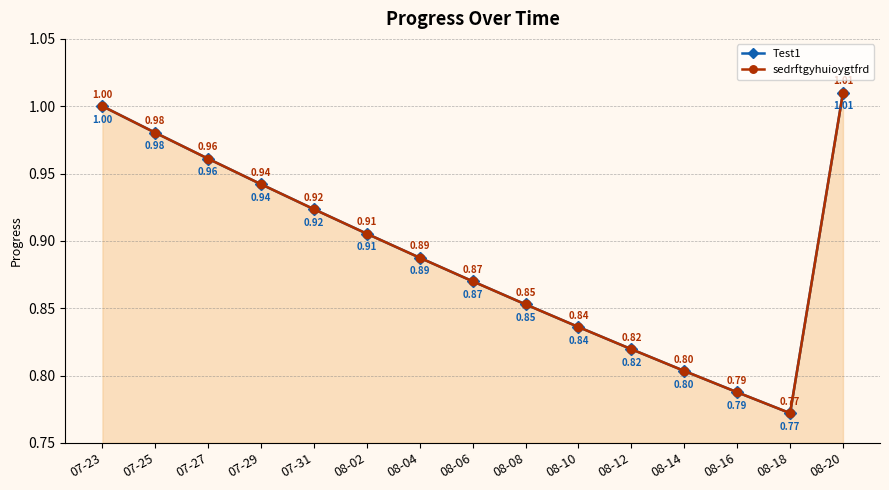

Reading left to right, transcribe all the data shown in this chart.

Test1: 1.0	1.0	1.0	0.9	0.9	0.9	0.9	0.9	0.9	0.8	0.8	0.8	0.8	0.8	1.0
sedrftgyhuioygtfrd: 1.0	1.0	1.0	0.9	0.9	0.9	0.9	0.9	0.9	0.8	0.8	0.8	0.8	0.8	1.0